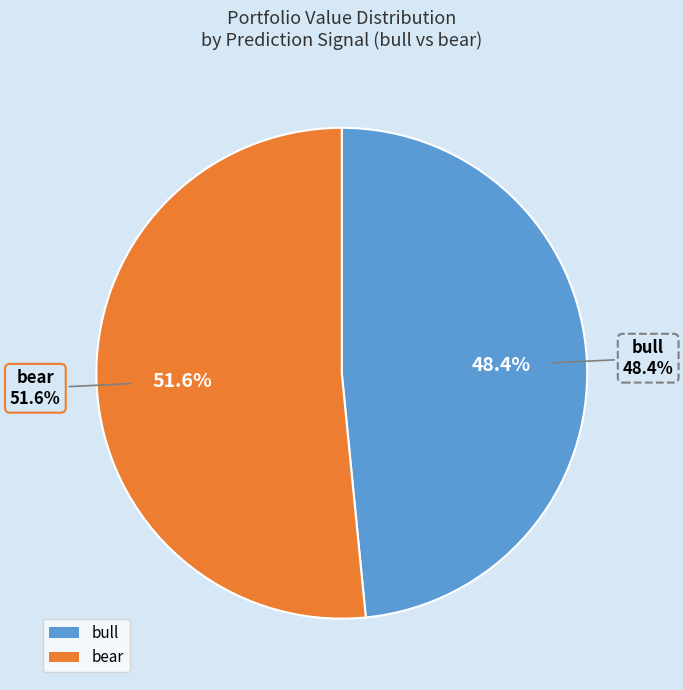

Does bear account for over 50% of the chart?

Yes